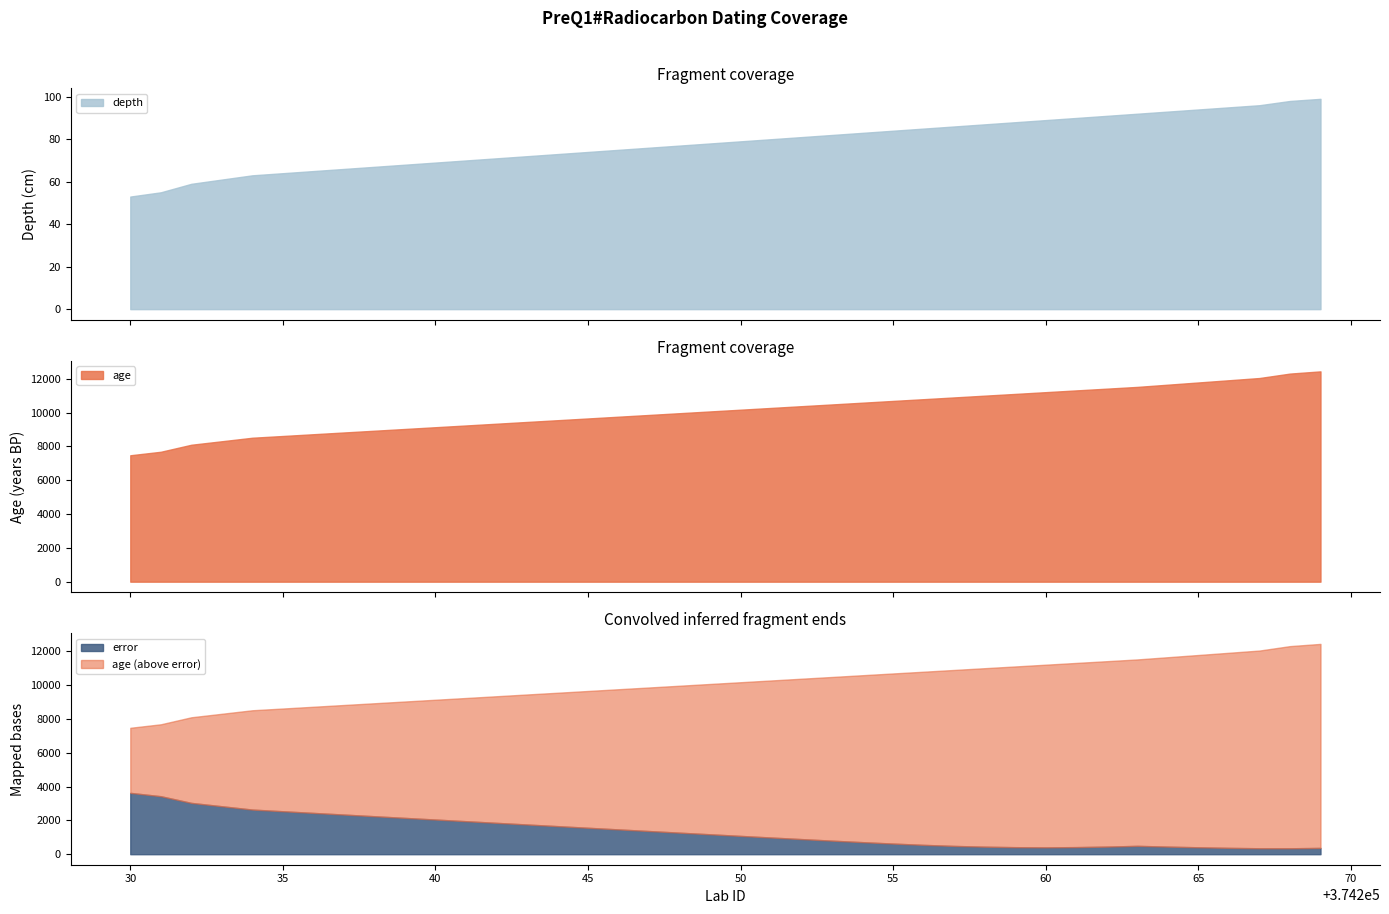

What is the sum of all age values?

404127